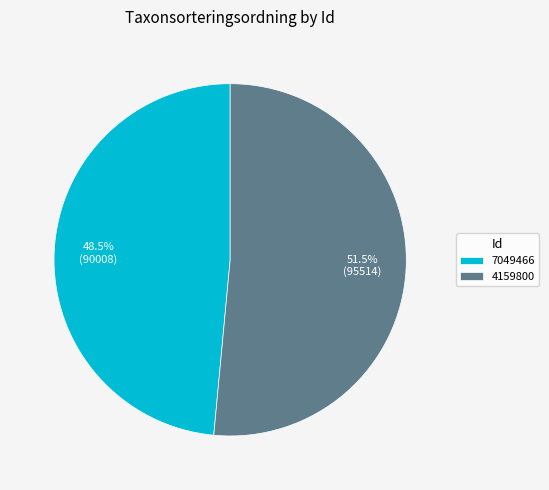

To the nearest percent, what is the difference between the largest and smallest slice percentages?

3%